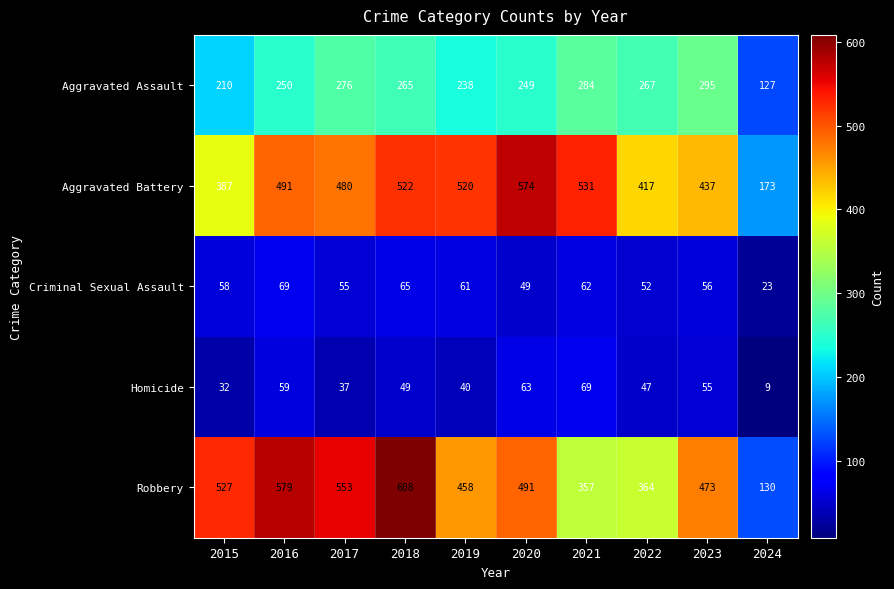

What is the average value of the Homicide series?

46